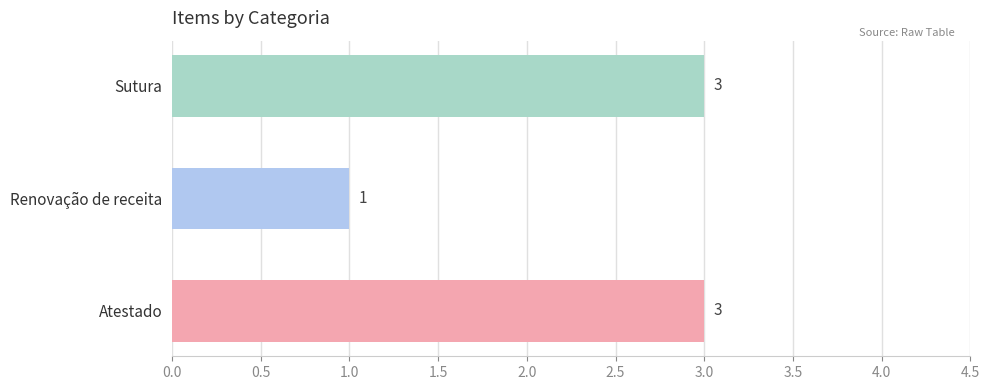

What is the average value?

2